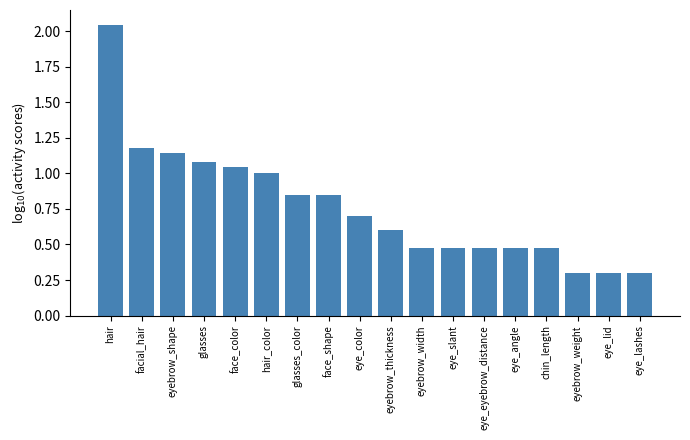

What is the smallest value displayed?

0.3